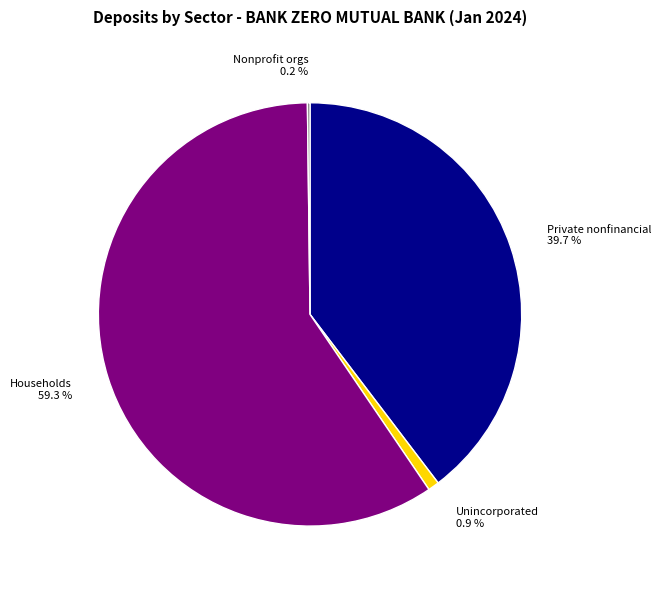

What is the largest slice in the pie chart?

Households 59.3 %